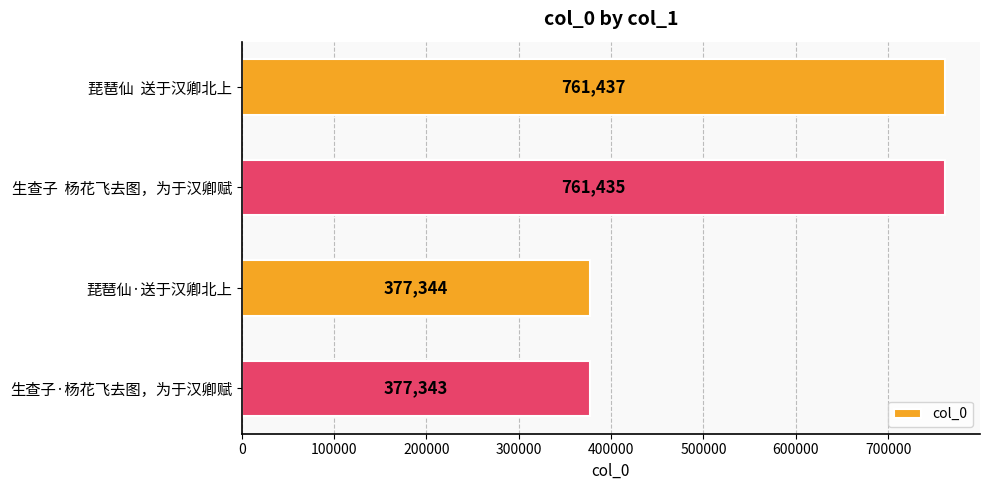

What is the ratio of the value at 生查子  杨花飞去图，为于汉卿赋 to the value at 生查子·杨花飞去图，为于汉卿赋?

2.0